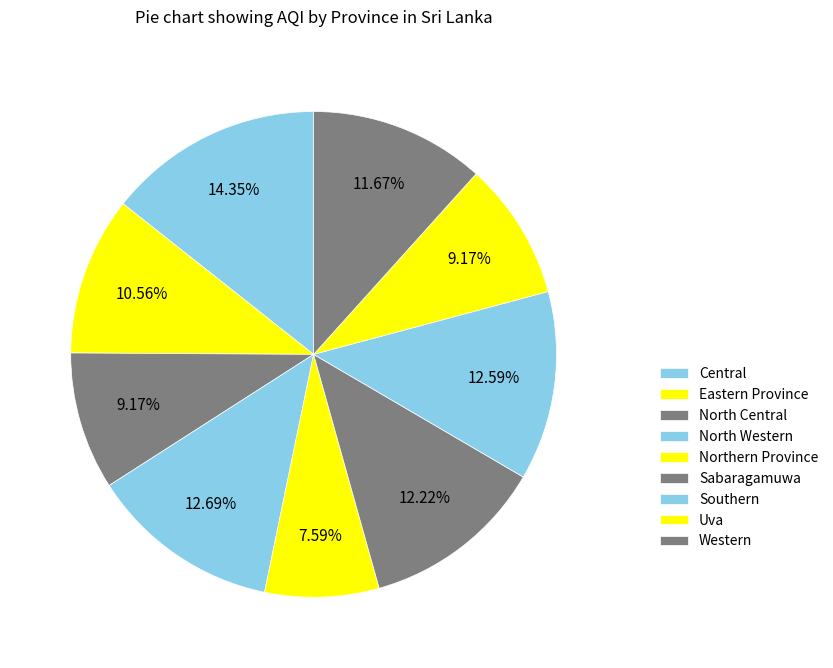

Rank the categories by value from lowest to highest.

Northern Province, North Central, Uva, Eastern Province, Western, Sabaragamuwa, Southern, North Western, Central